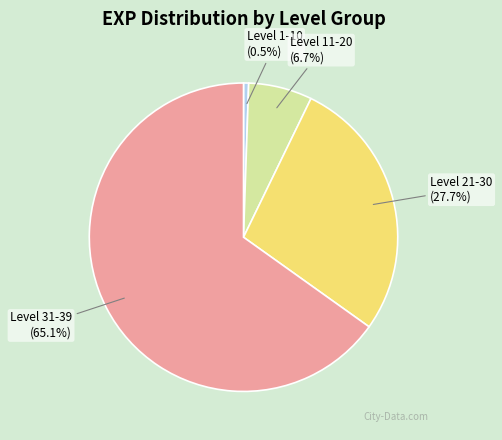

Which category has the biggest portion of the pie?

Level 31-39